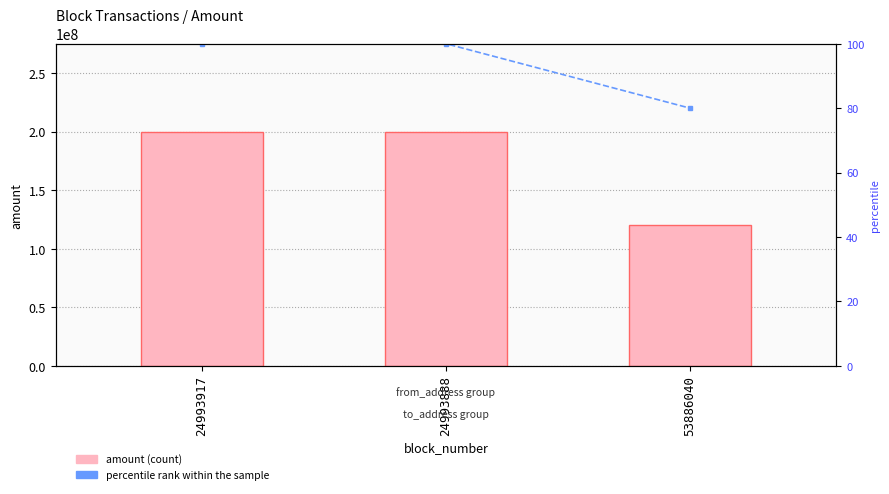

The percentile rank within the sample series shows 30.7 at 24993917. True or false?

False